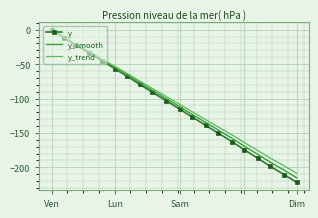

What is the smallest value displayed?

-221.9